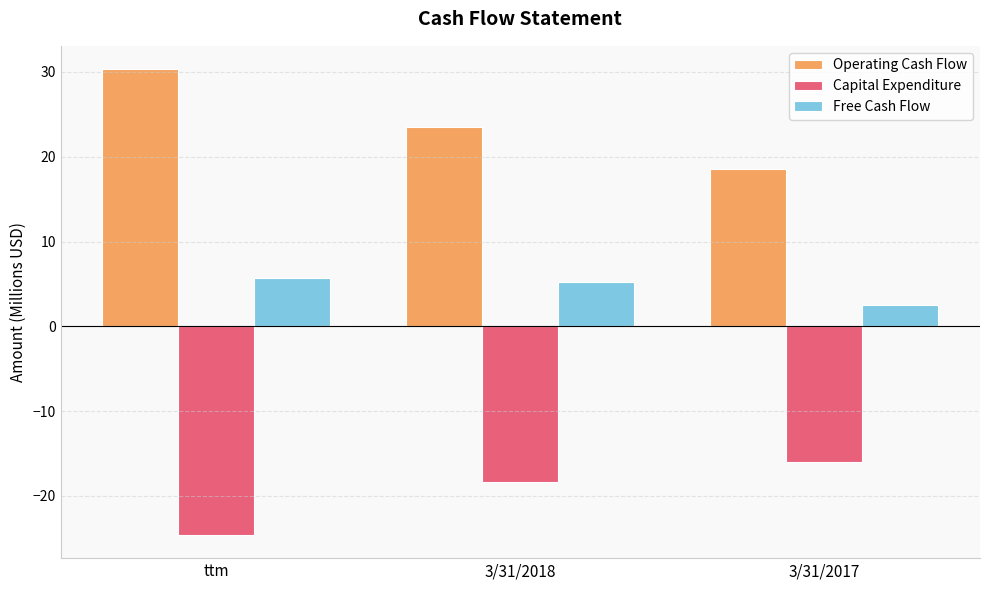

True or false: Free Cash Flow has a value of 2.8 at 3/31/2018.

False